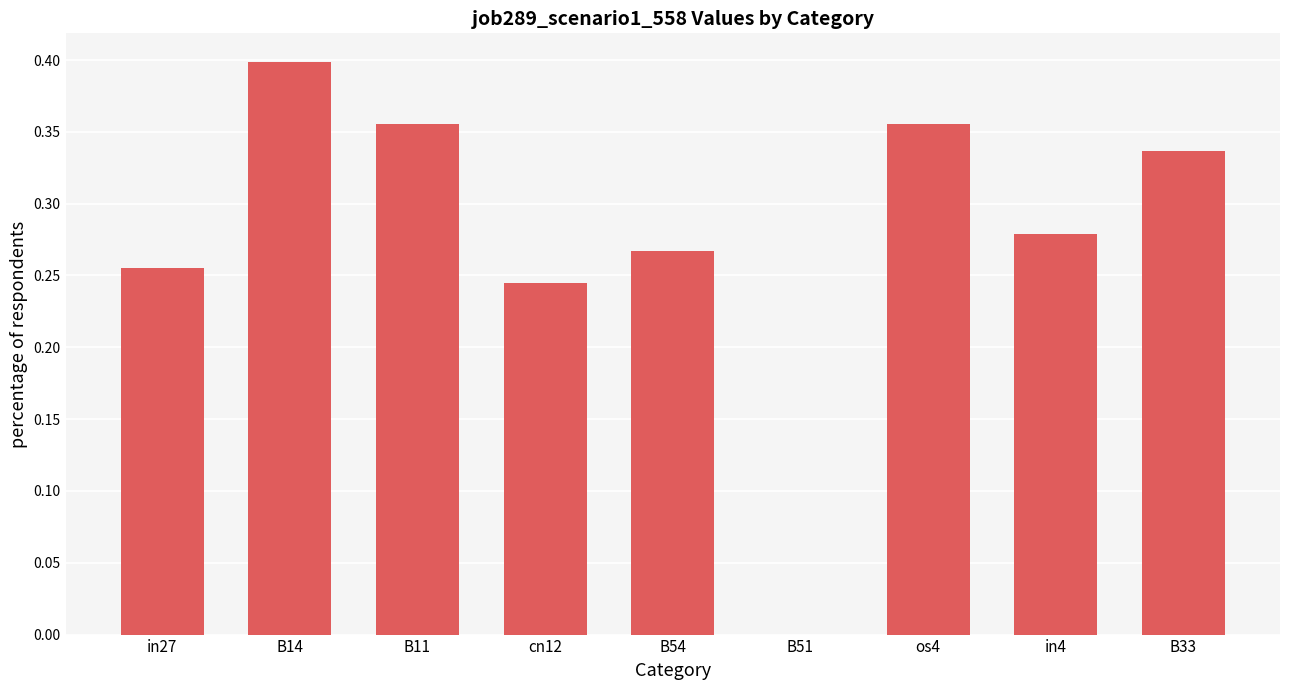

At which category does the chart reach its peak across all series?

B14